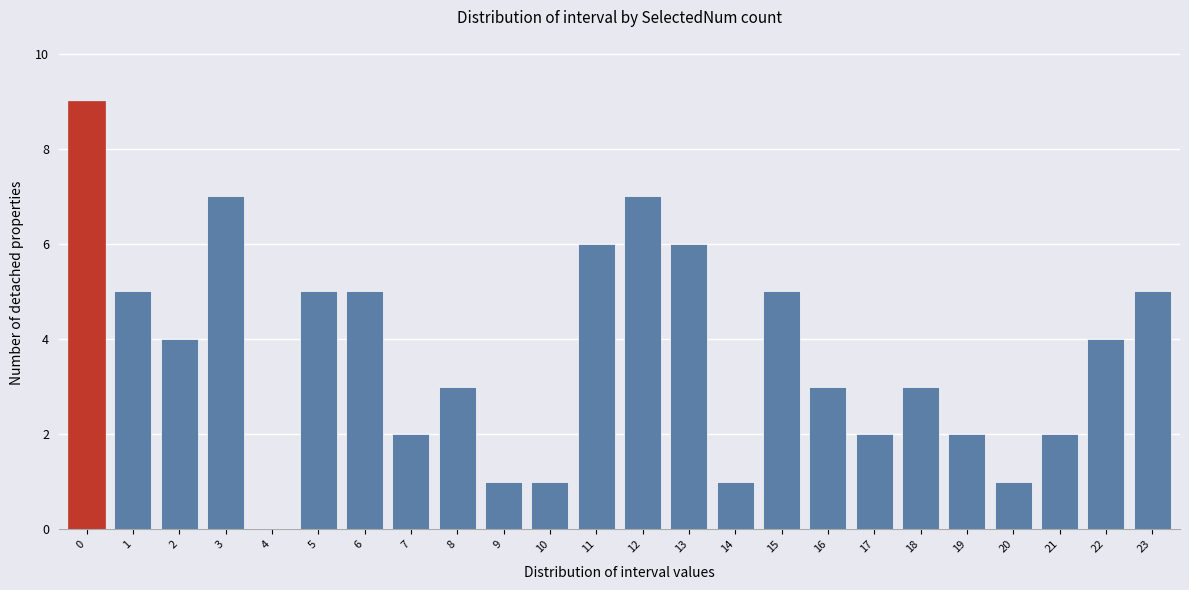

Reading left to right, transcribe all the data shown in this chart.

0=9	1=5	2=4	3=7	4=0	5=5	6=5	7=2	8=3	9=1	10=1	11=6	12=7	13=6	14=1	15=5	16=3	17=2	18=3	19=2	20=1	21=2	22=4	23=5